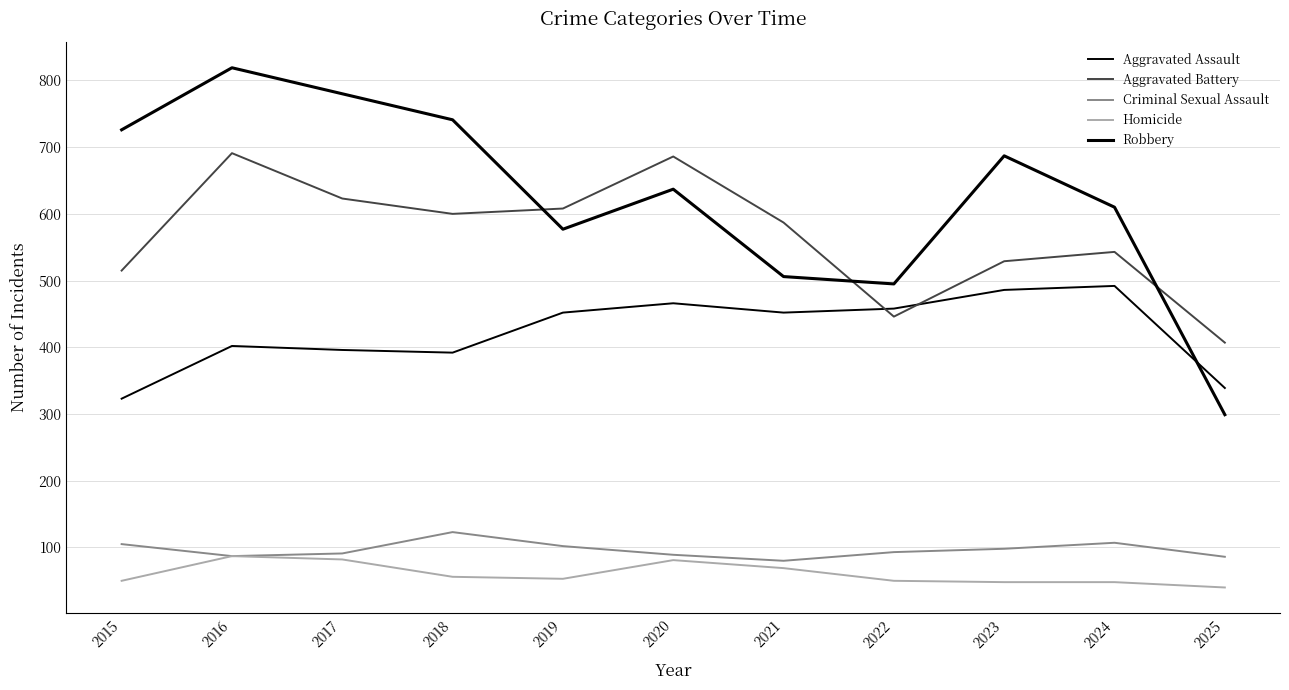

True or false: Robbery and Aggravated Assault intersect in this chart.

True